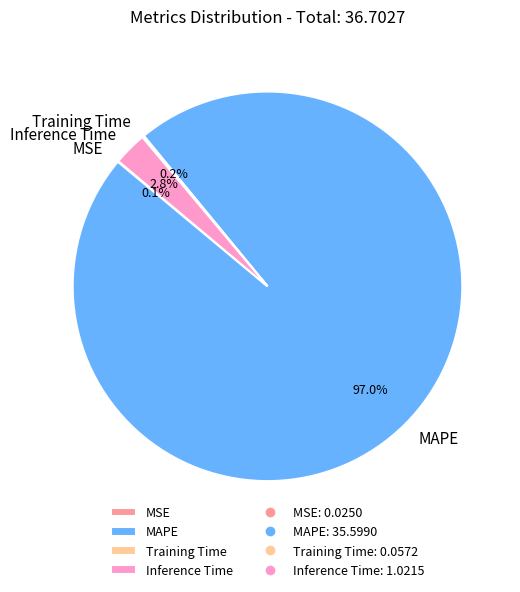

Between Inference Time and MAPE, which is larger?

MAPE